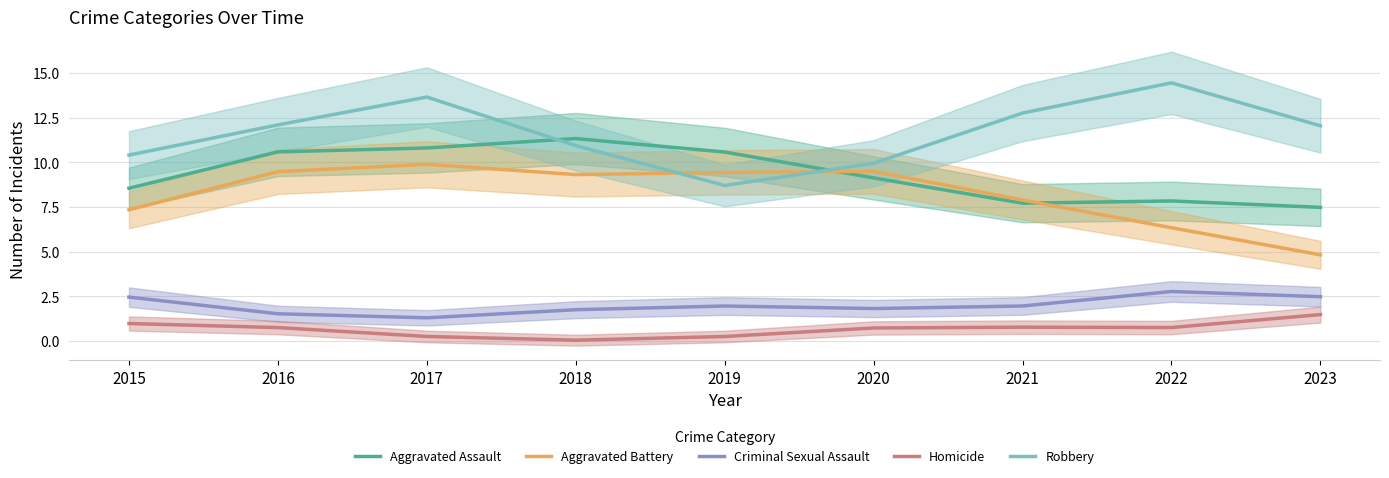

What is the maximum value for Criminal Sexual Assault?

2.8